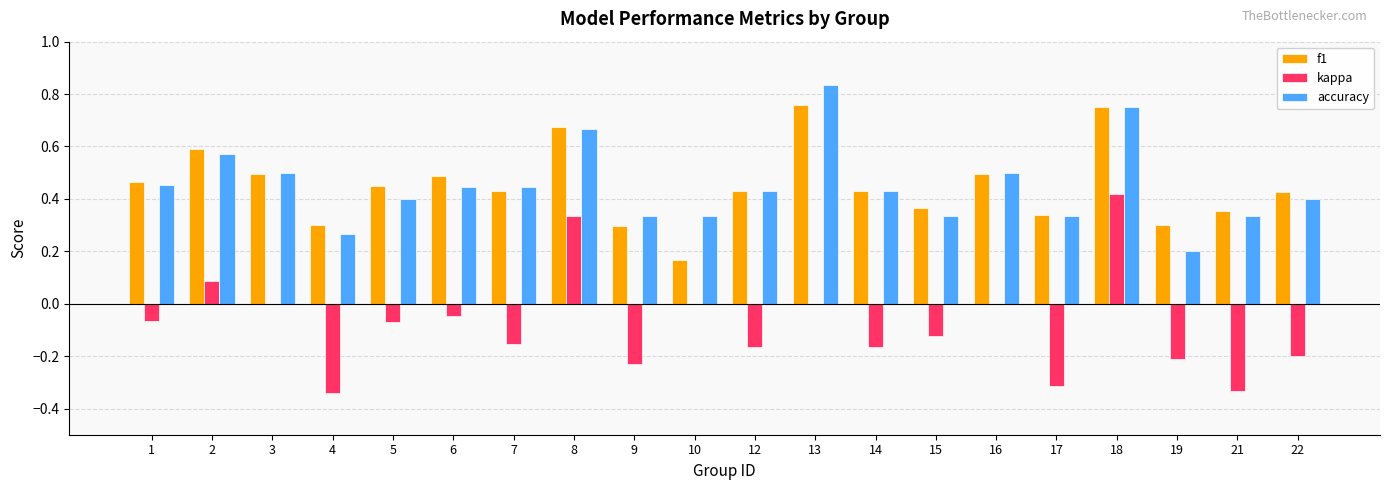

Which series has the widest spread of values?

kappa